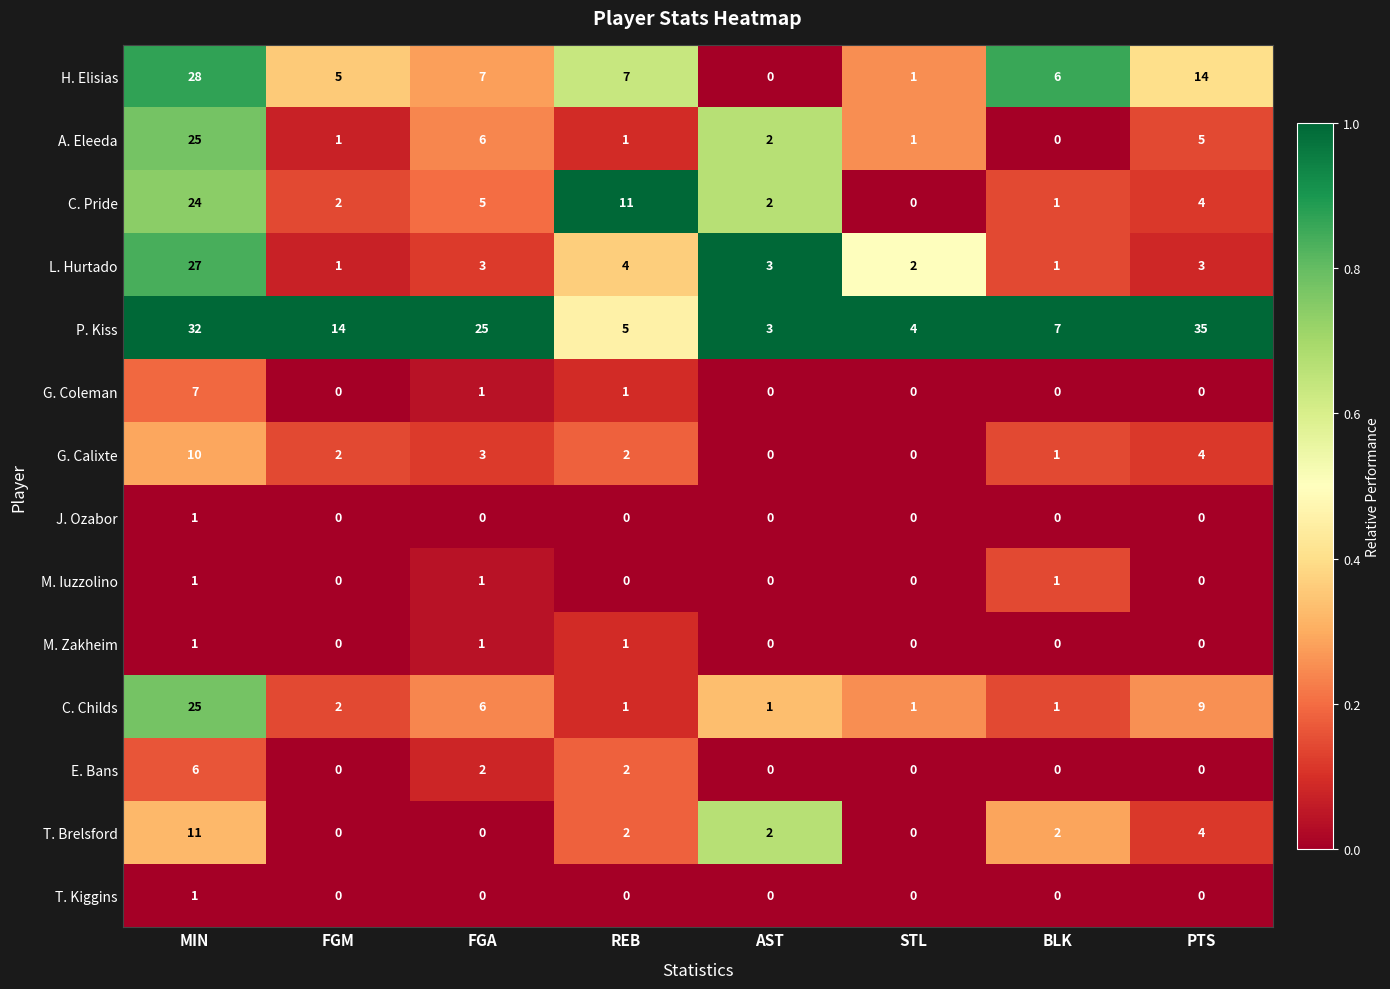

Is it true that M. Zakheim equals 1 at AST?

False